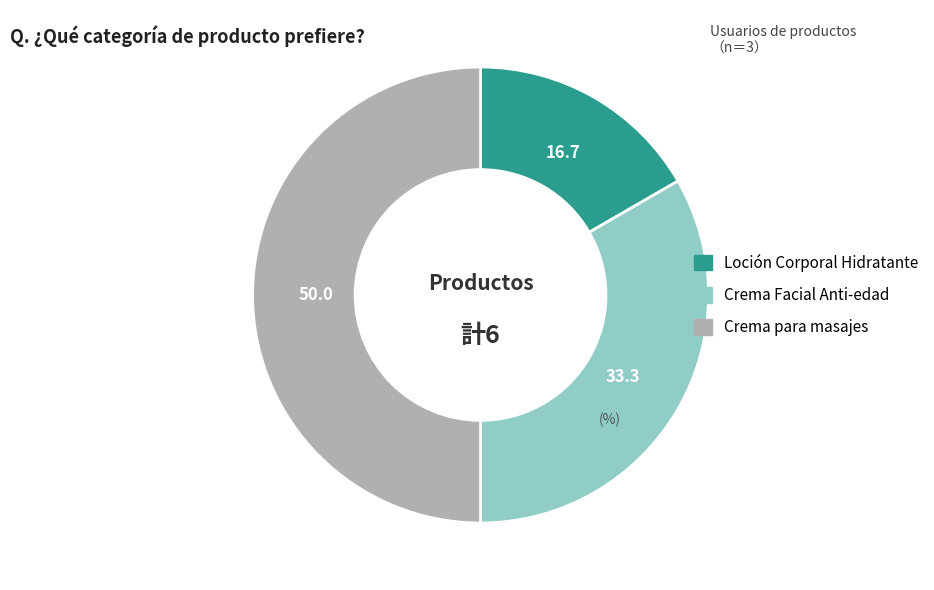

Between Loción Corporal Hidratante and Crema para masajes, which is larger?

Crema para masajes